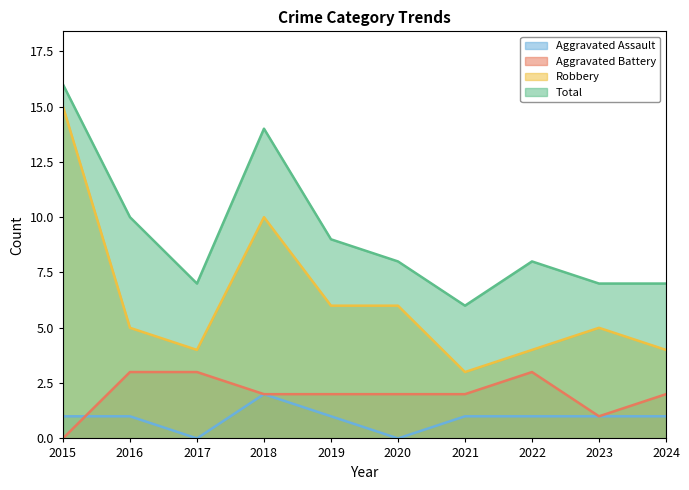

What is the maximum value shown in the chart?

16